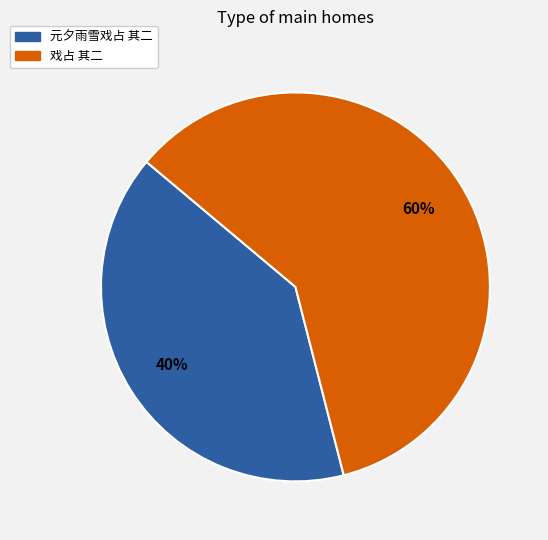

Which category has the smallest portion of the pie?

元夕雨雪戏占 其二